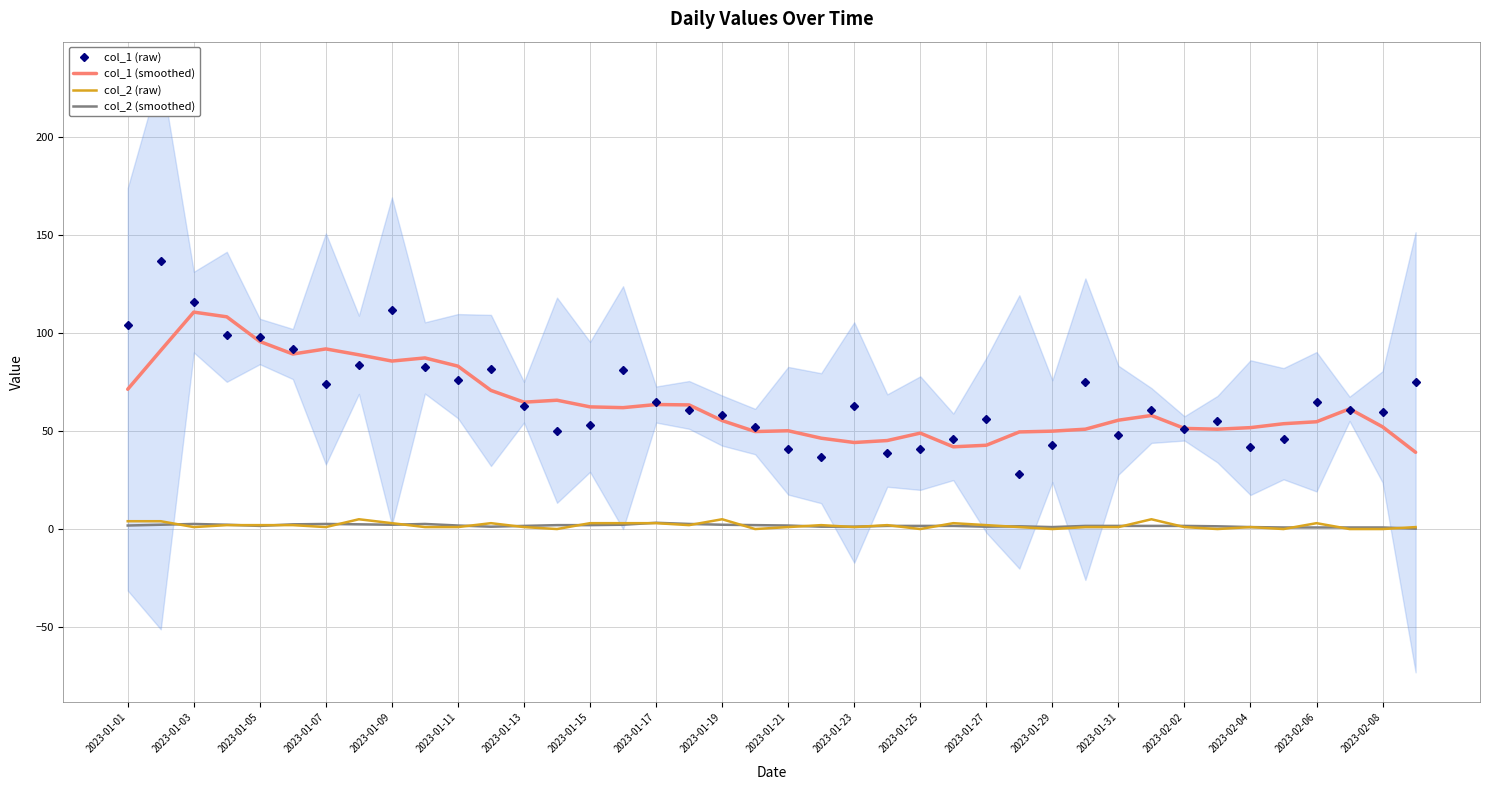

What is the minimum value for col_1 (smoothed)?

39.2